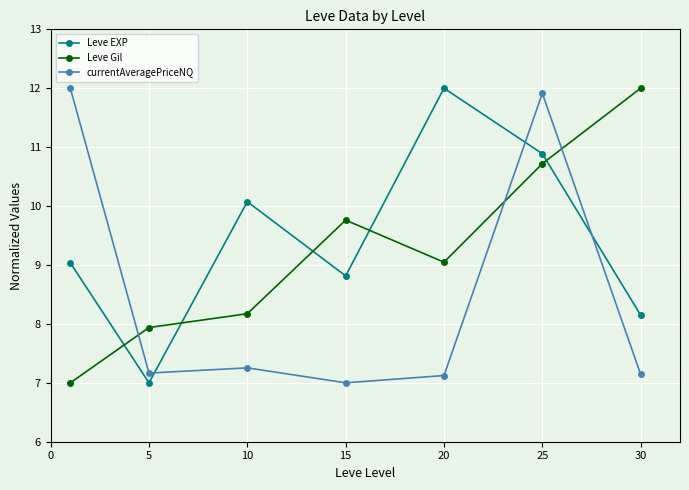

True or false: Leve Gil has more than 2 points higher than both neighbors.

False